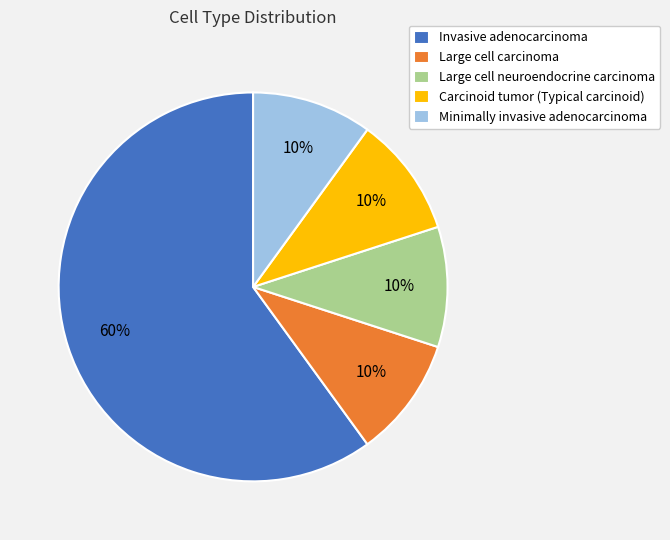

Which has a higher value, Invasive adenocarcinoma or Large cell neuroendocrine carcinoma?

Invasive adenocarcinoma